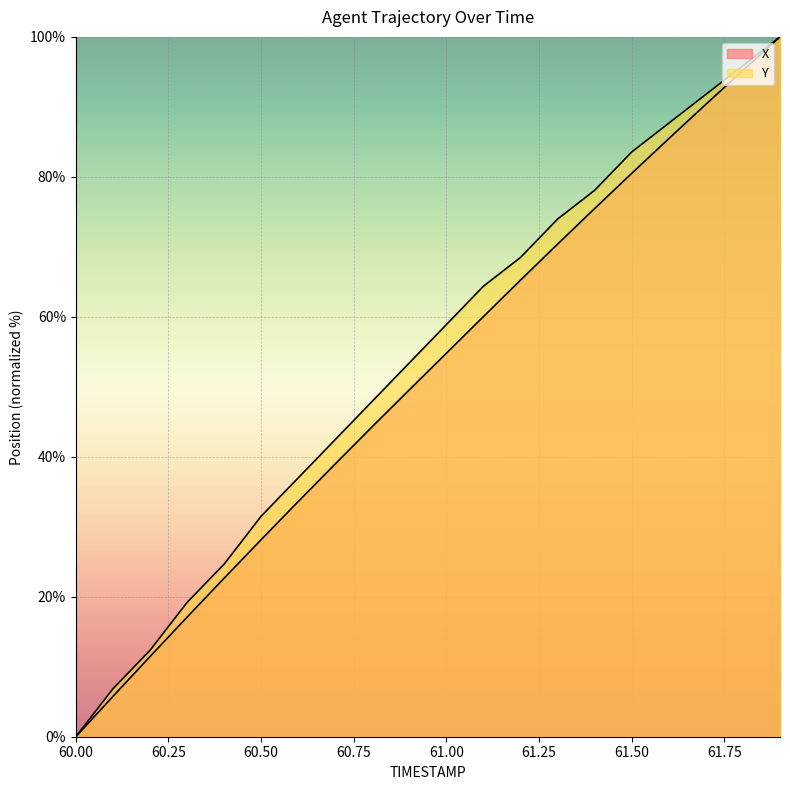

Which series has the largest range (max minus min)?

X